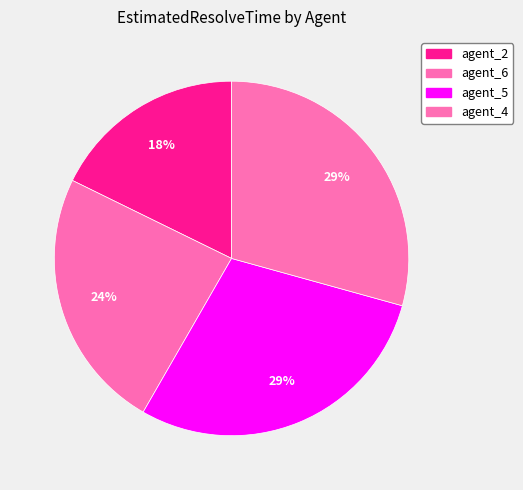

How many slices are in this pie chart?

4